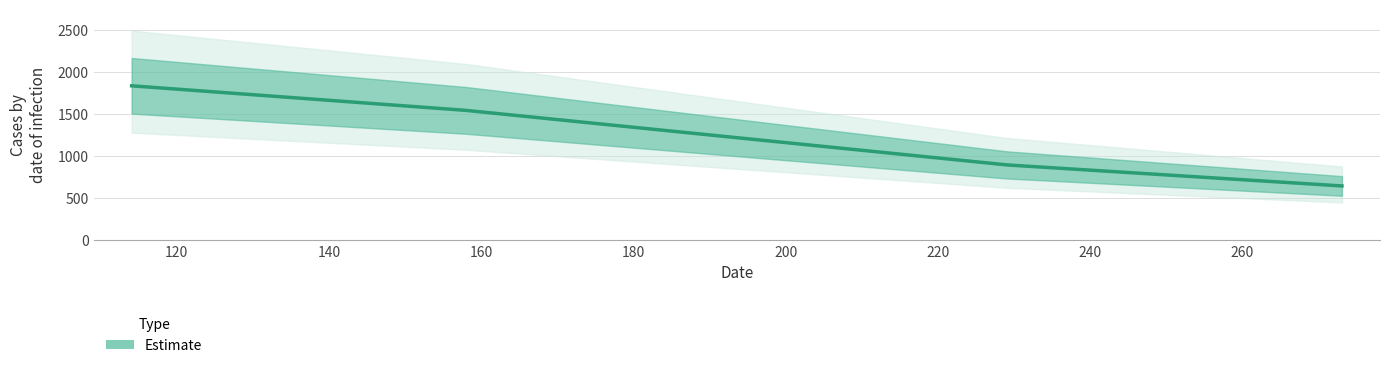

Between 158.0279998779297 and 114.05615997314453, which is larger?

114.05615997314453